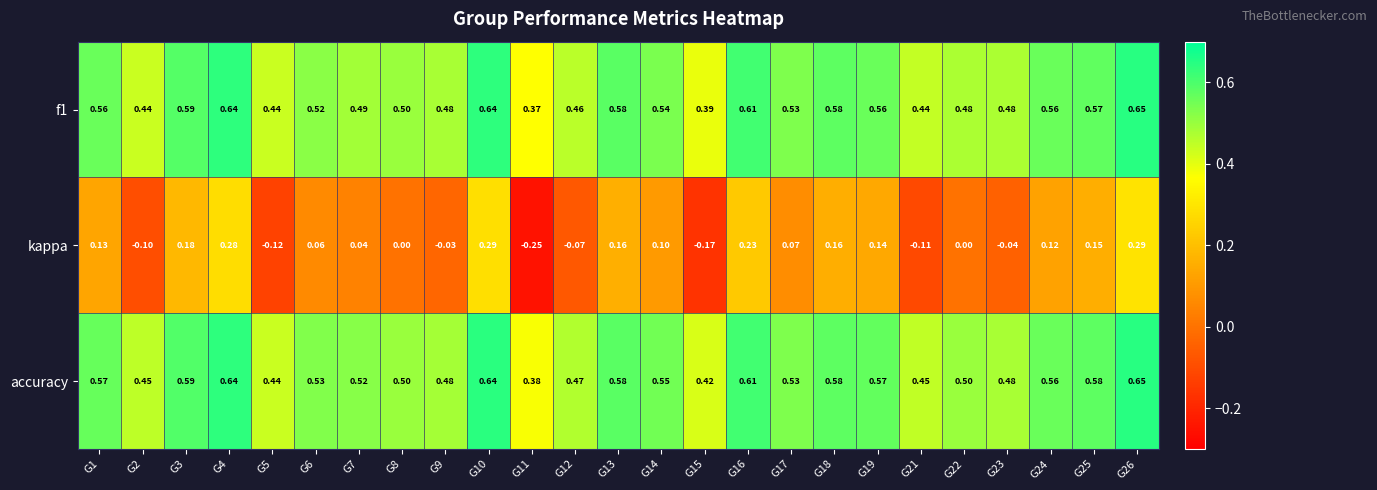

Which series has the largest total across all categories?

accuracy